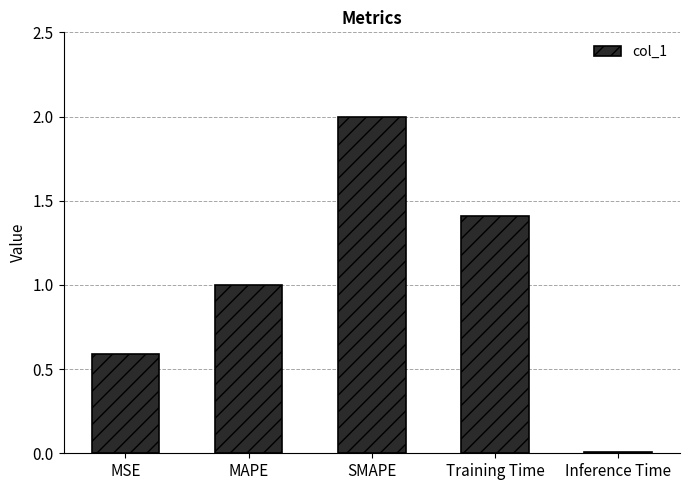

Are the bars grouped side by side (vs. stacked)?

No